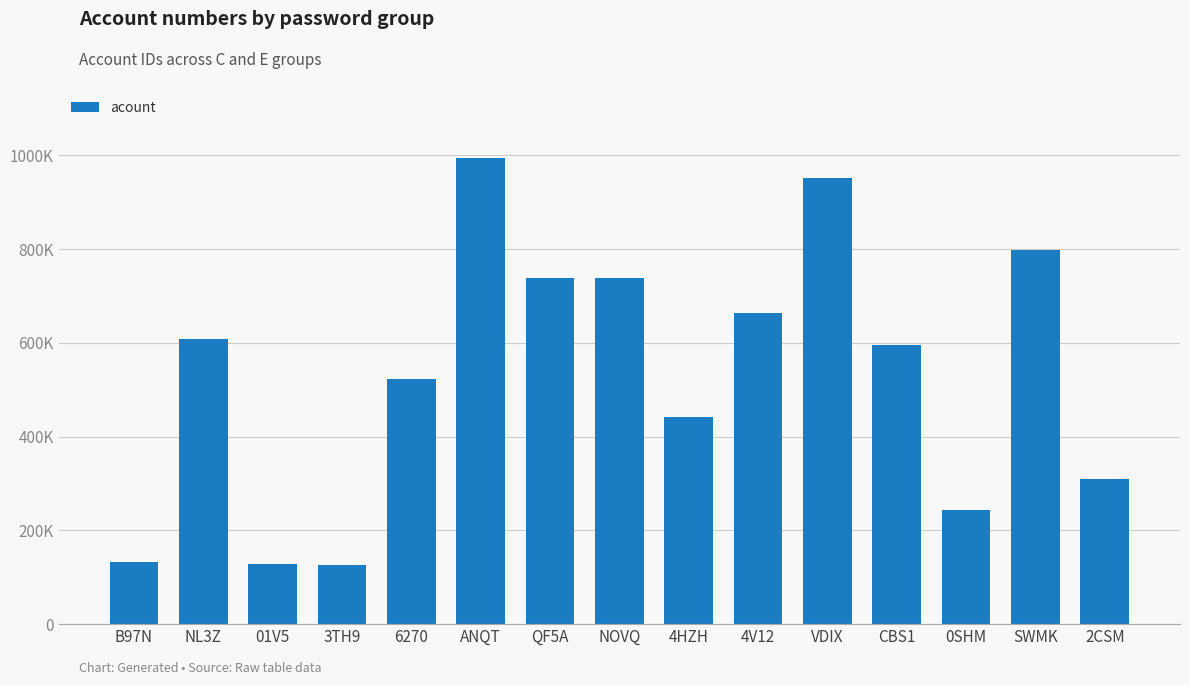

Rank the categories by value from lowest to highest.

3TH9, 01V5, B97N, 0SHM, 2CSM, 4HZH, 6270, CBS1, NL3Z, 4V12, QF5A, NOVQ, SWMK, VDIX, ANQT